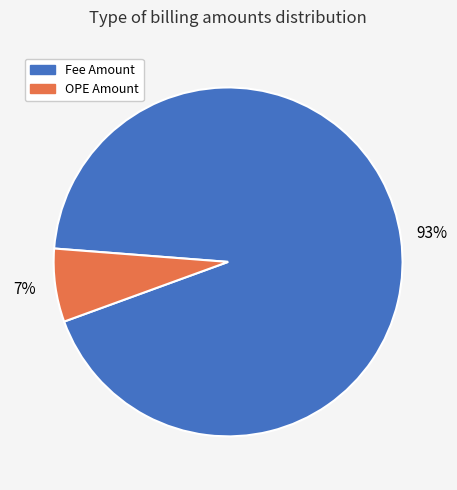

To the nearest percent, what is the difference between the largest and smallest slice percentages?

86%